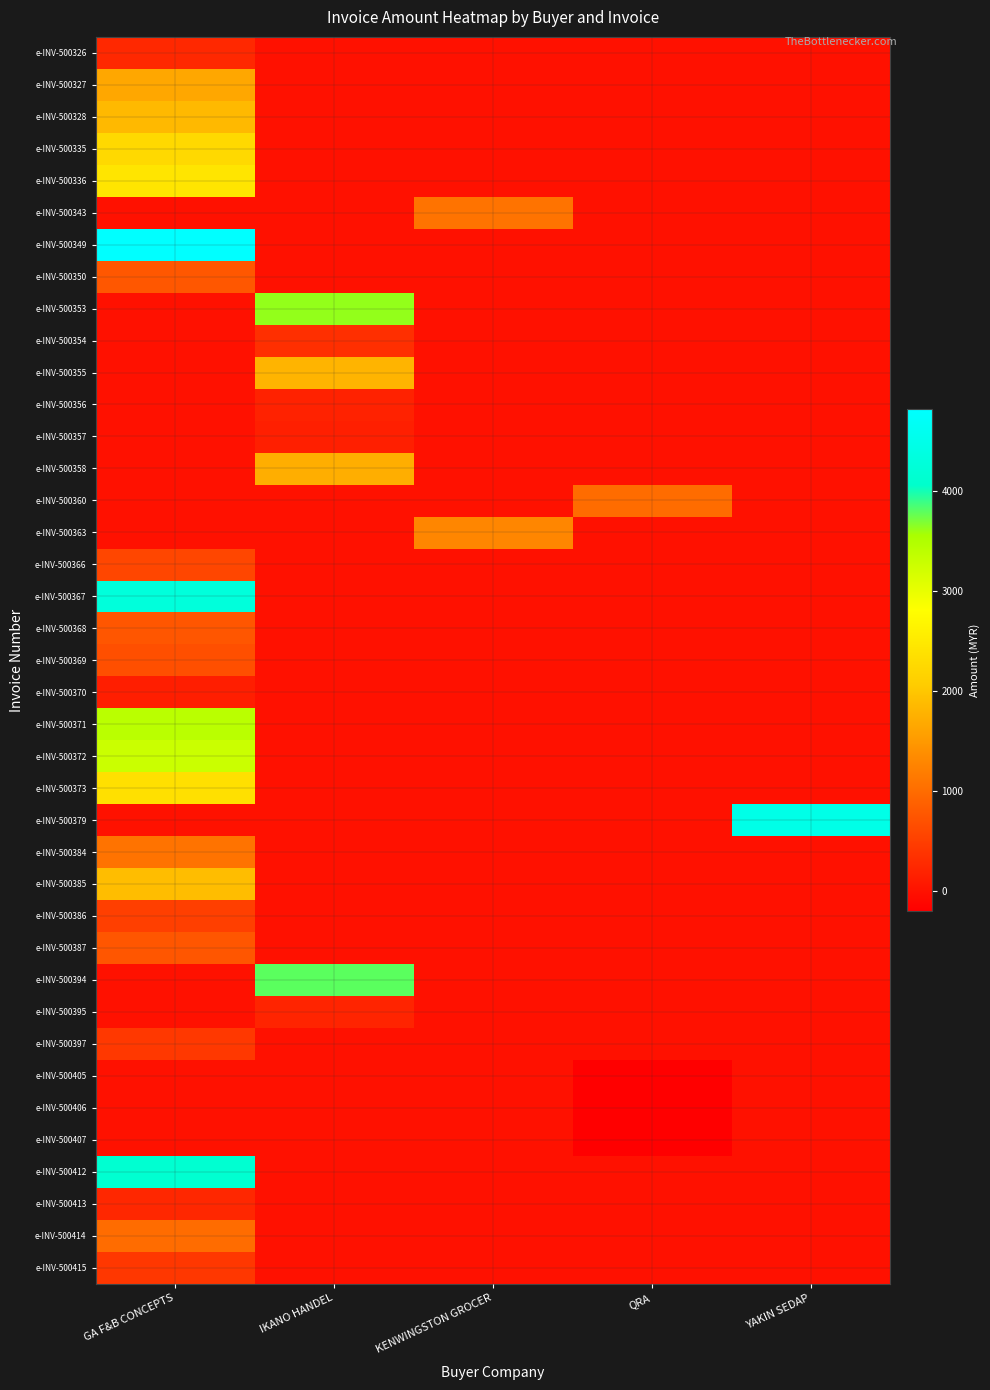

What is the spread (max minus min) of values at QRA?

1202.0